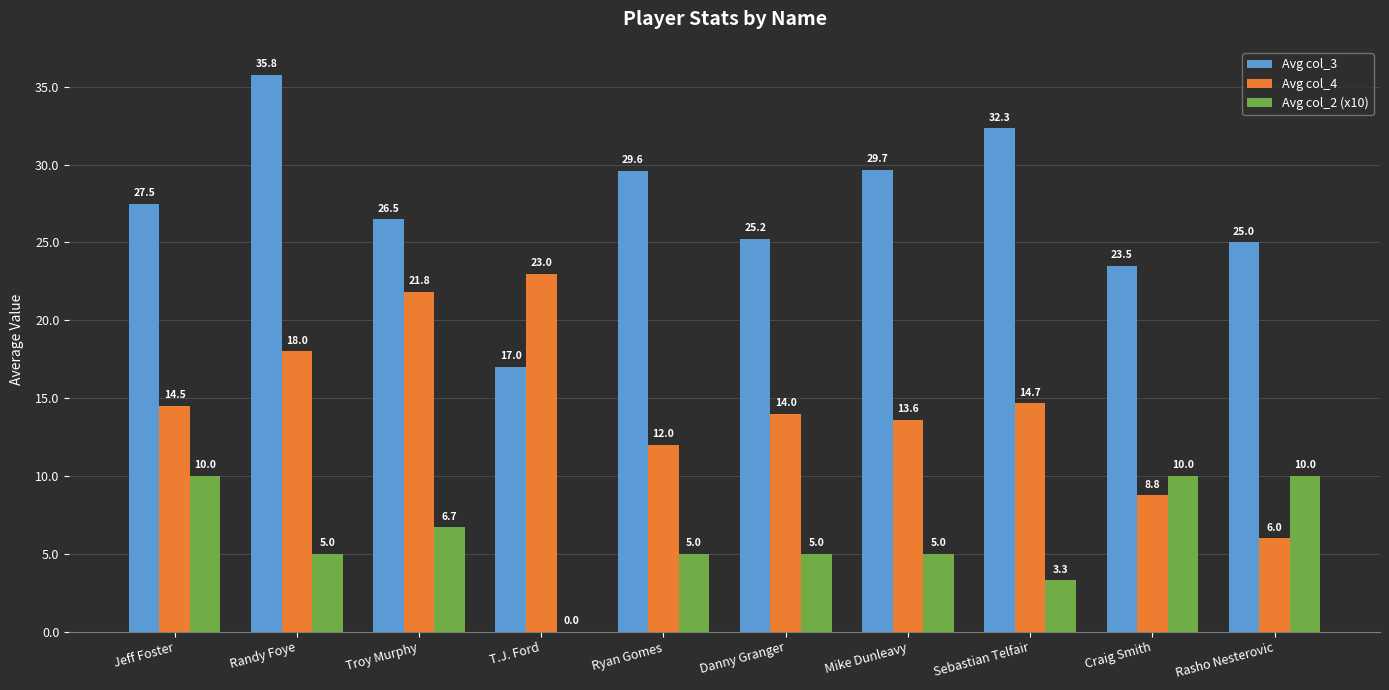

Which series has the widest spread of values?

Avg col_3